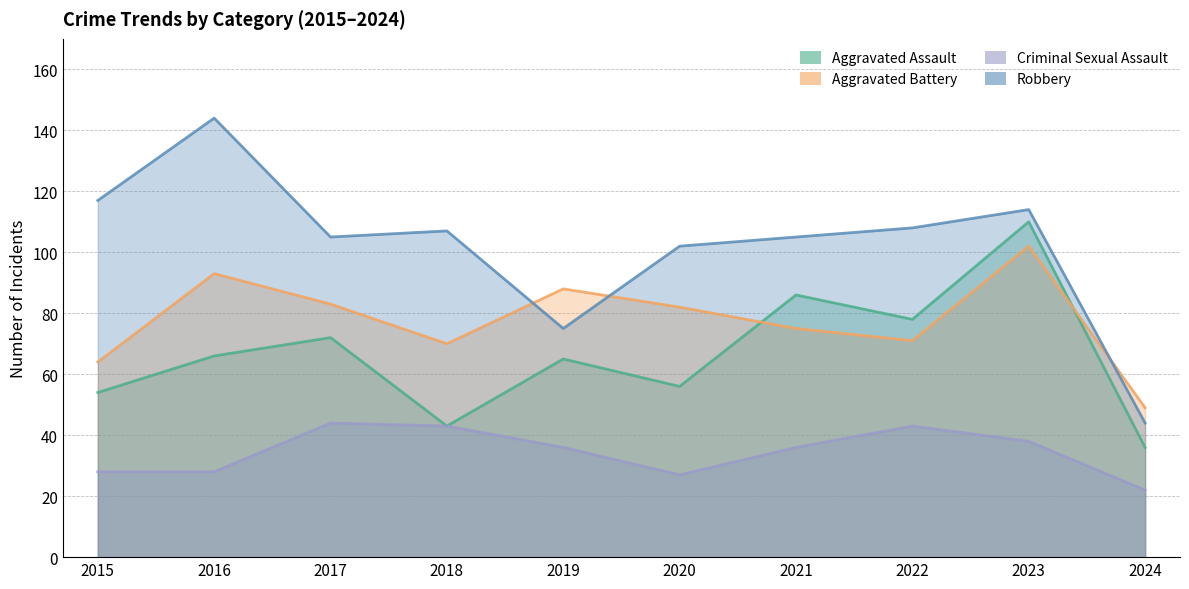

How many interior local peaks does the Aggravated Battery series have?

3